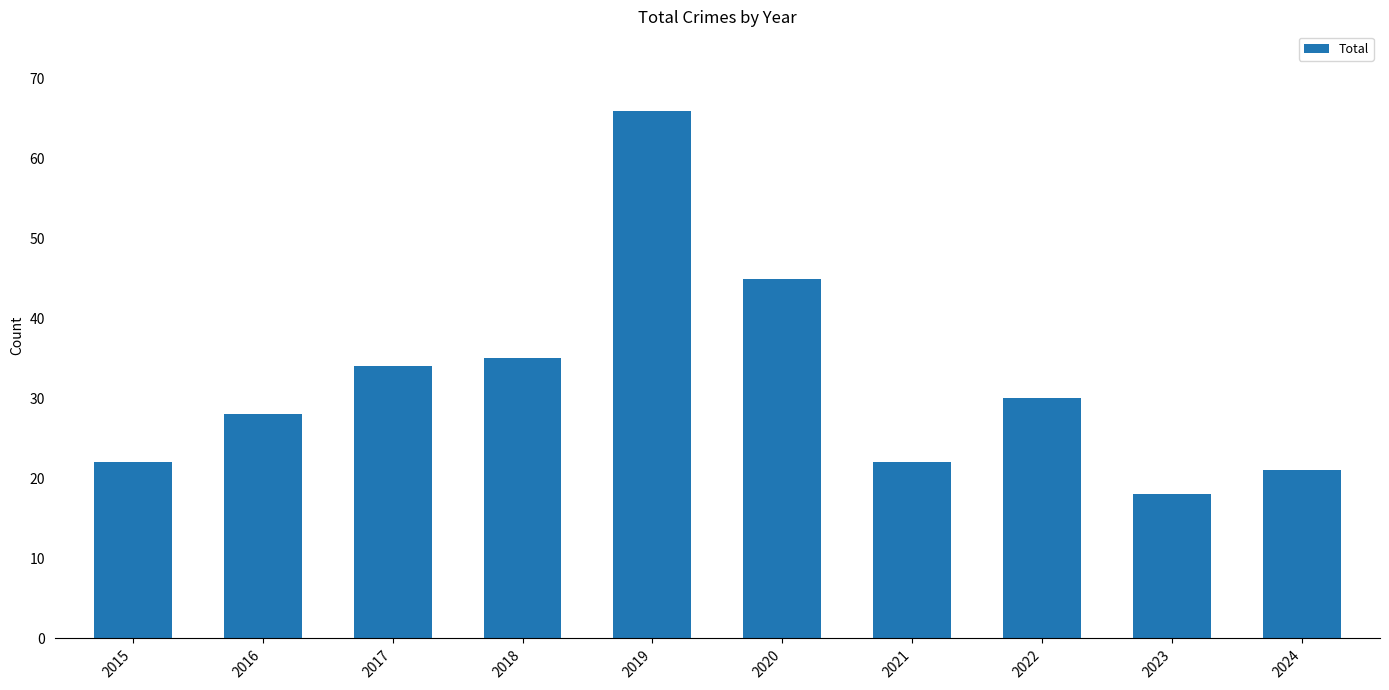

Are the bars horizontal?

No